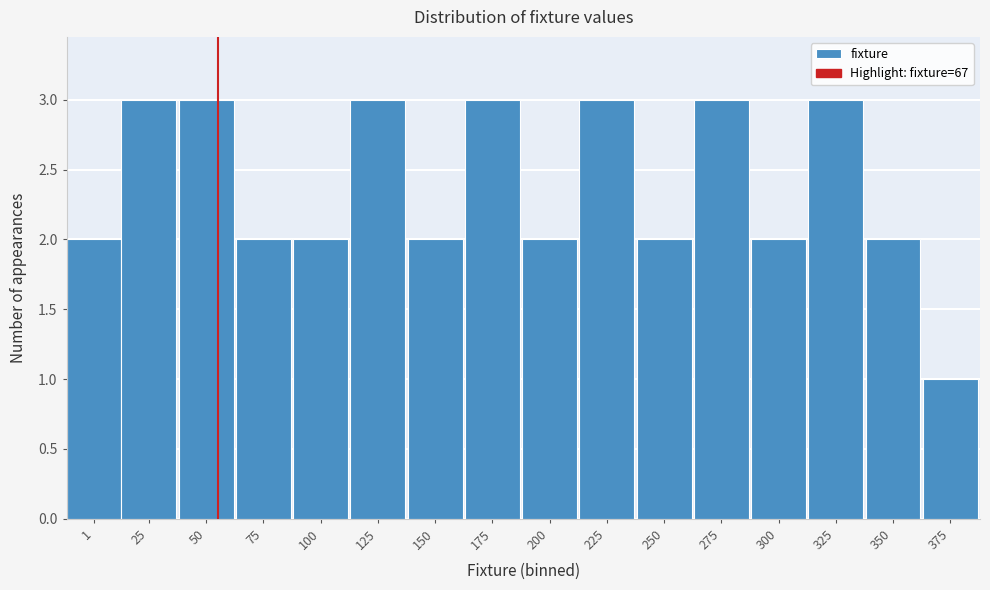

Reading right to left, transcribe all the data shown in this chart.

375=1	350=2	325=3	300=2	275=3	250=2	225=3	200=2	175=3	150=2	125=3	100=2	75=2	50=3	25=3	1=2